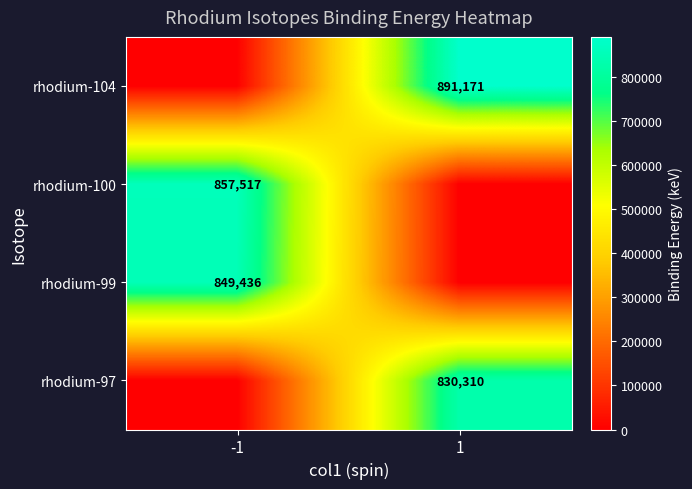

Count the number of categories in the chart.

2